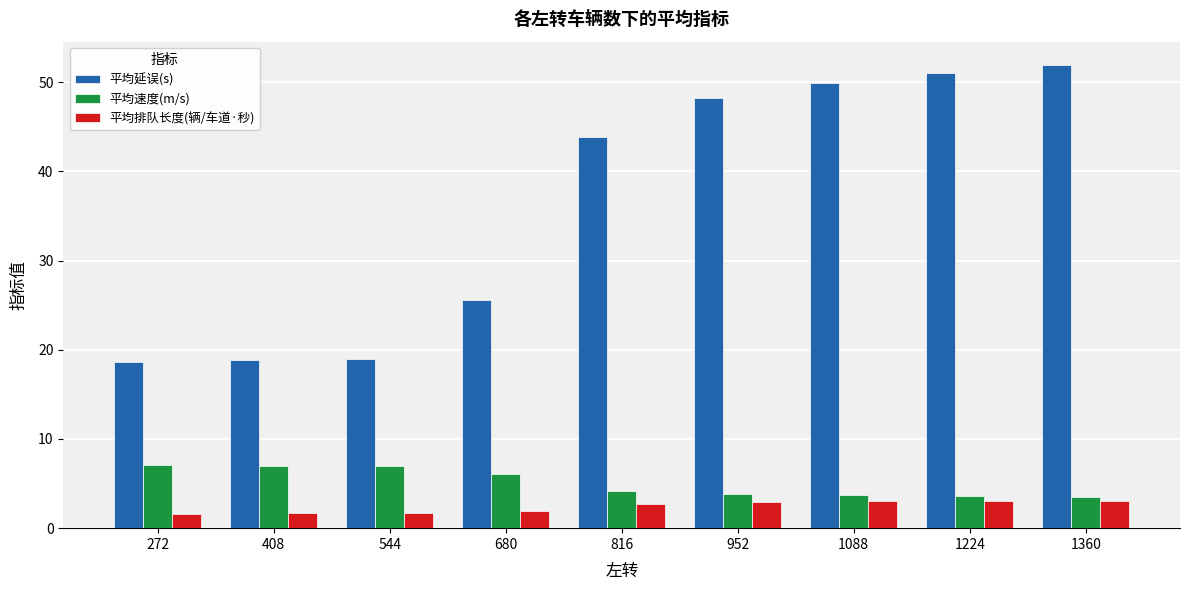

Which series has the largest total across all categories?

平均延误(s)